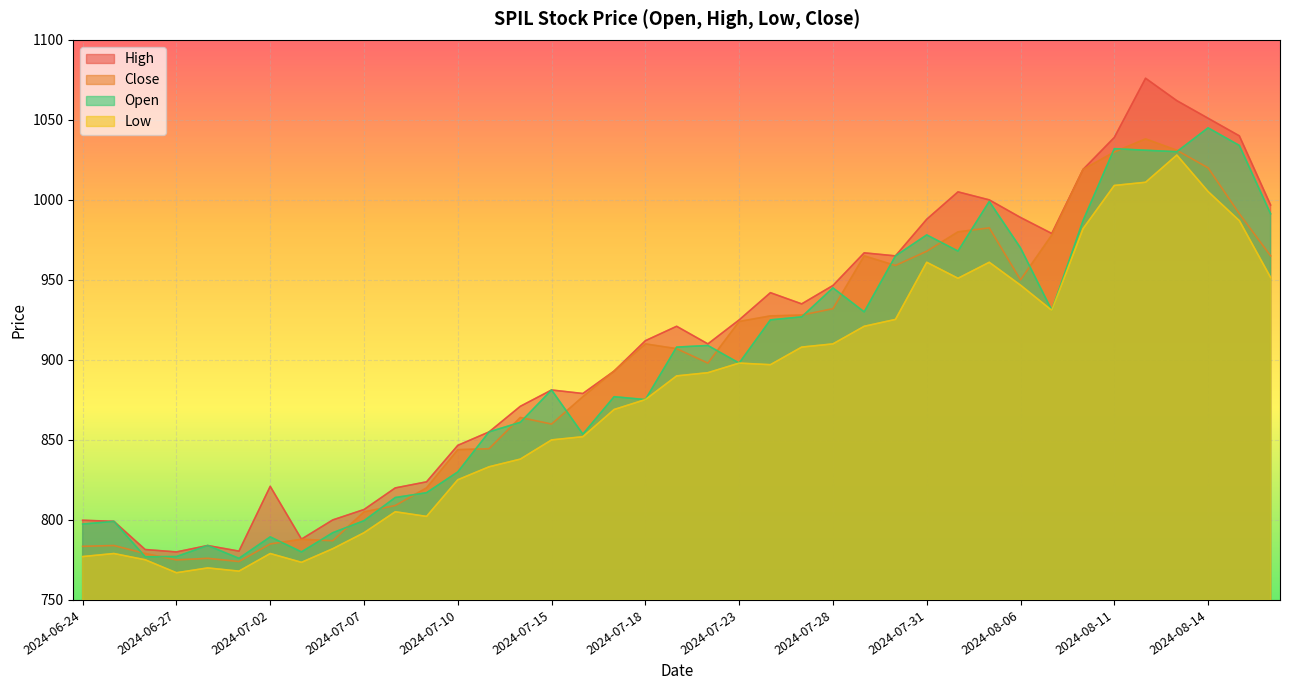

At which category is the sum across all series the highest?

2024-08-12